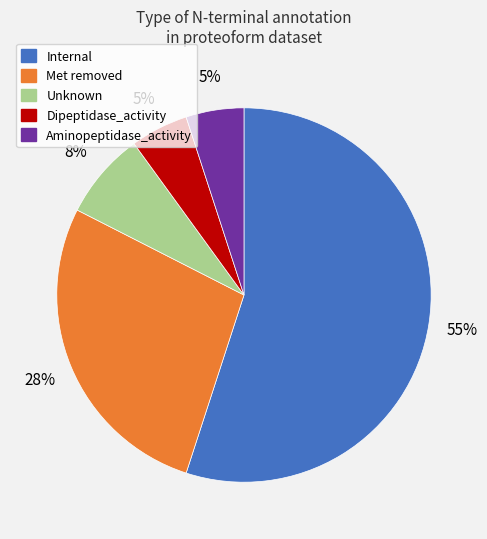

Combined, do Internal and Met removed account for over 50%?

Yes